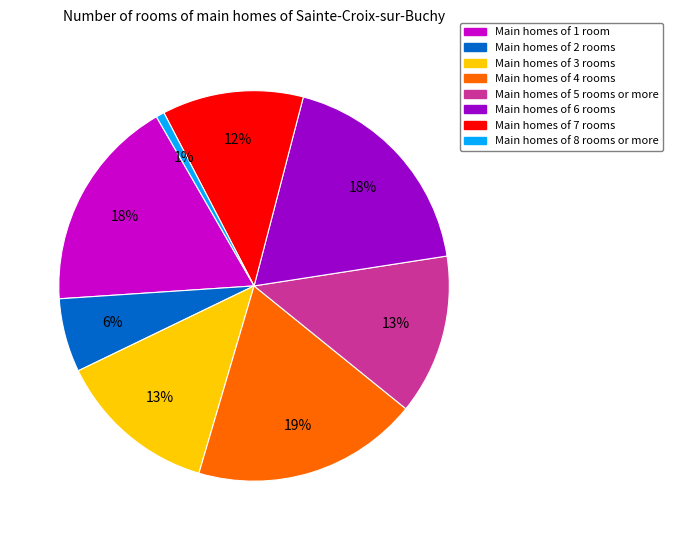

Does any single category account for the majority?

No